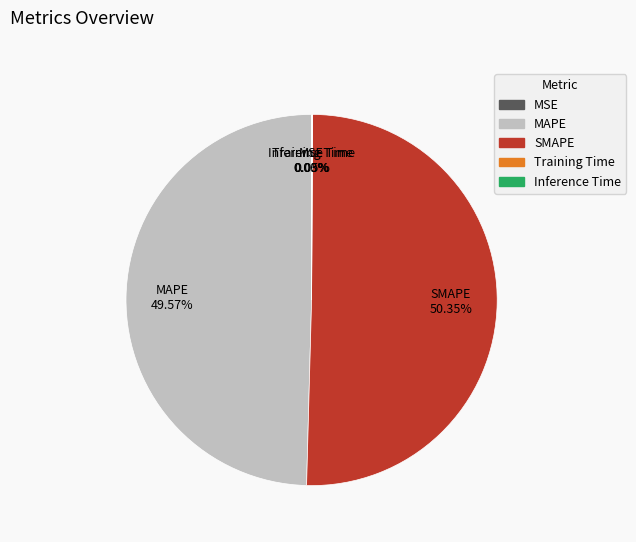

Which slice is the largest?

SMAPE